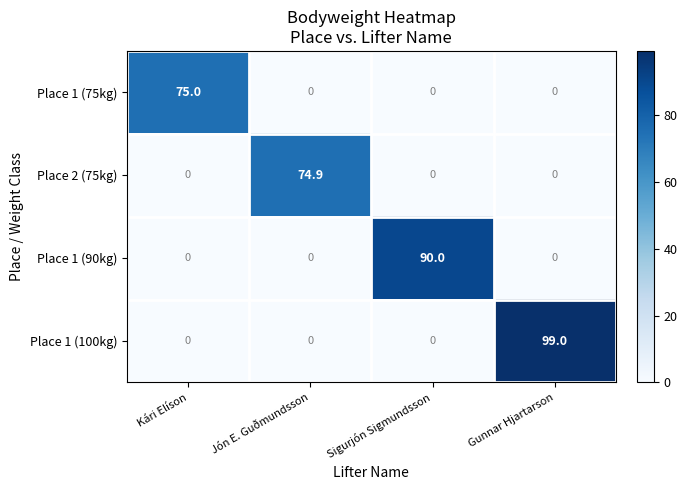

How many categories are shown in the chart?

4